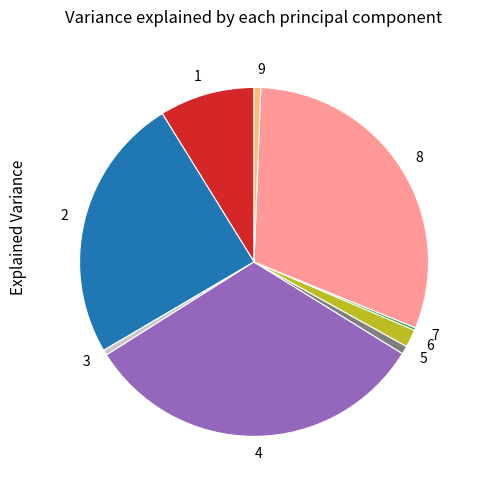

Is it true that 4 is 19% of the pie?

False